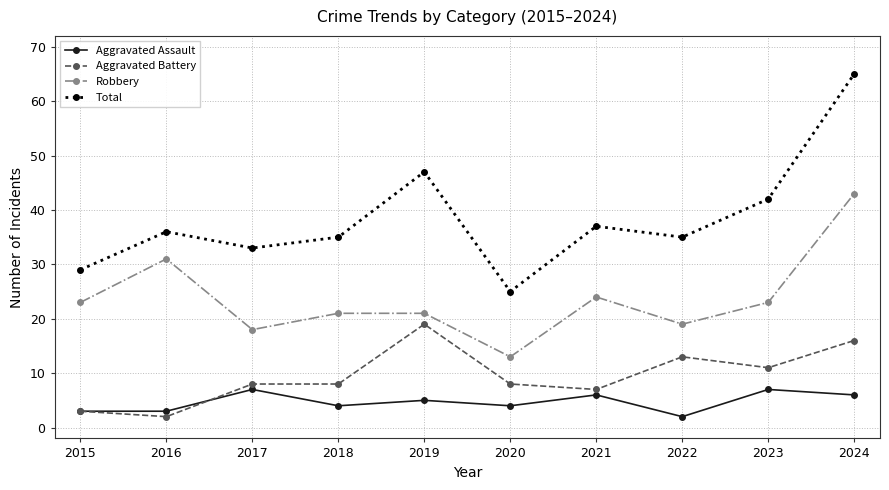

Which series has the largest range (max minus min)?

Total